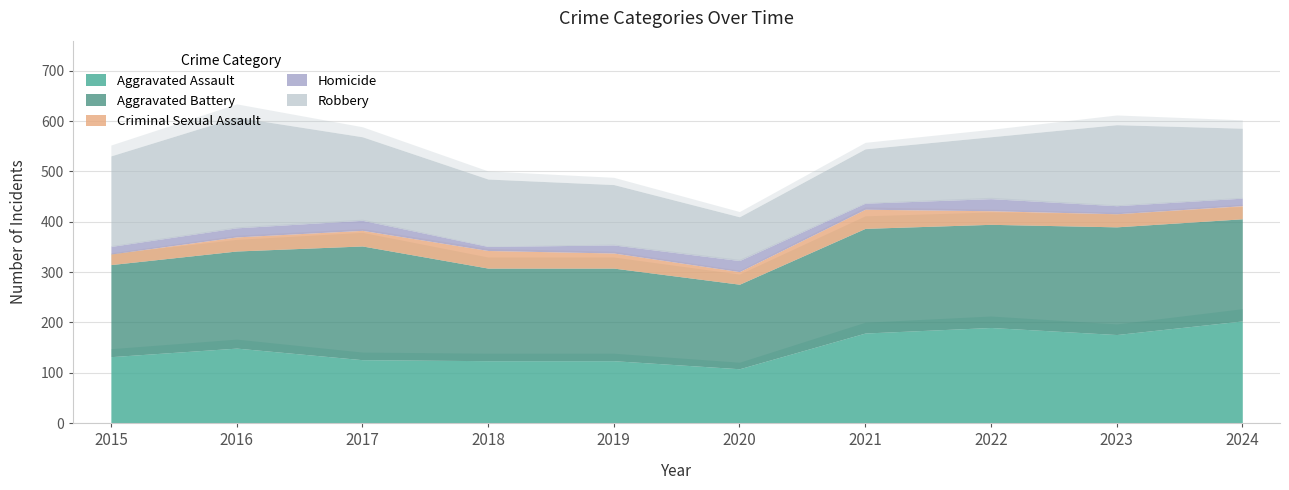

Which series has the widest spread of values?

Robbery